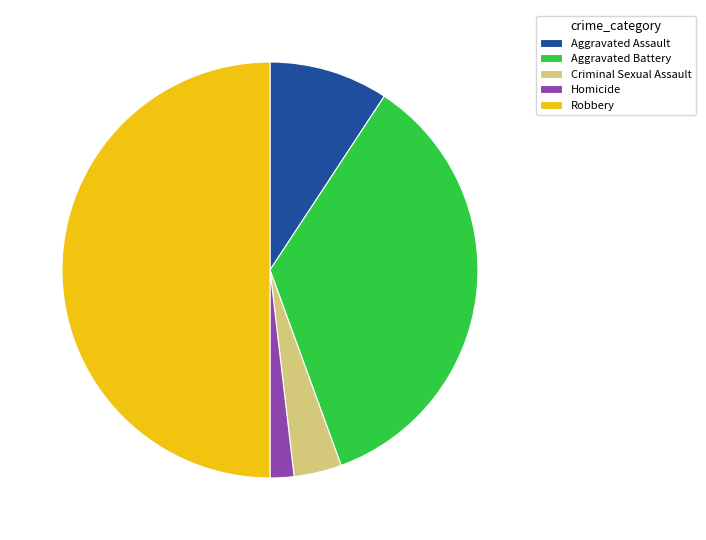

Does Criminal Sexual Assault account for over 50% of the chart?

No